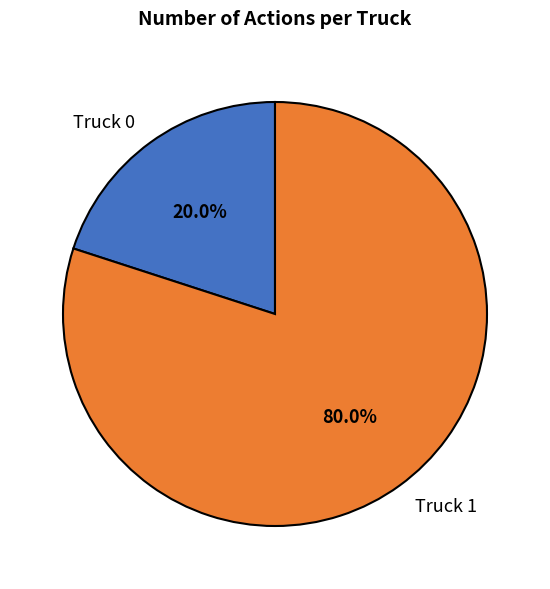

Is it true that Truck 0 is 12% of the pie?

False